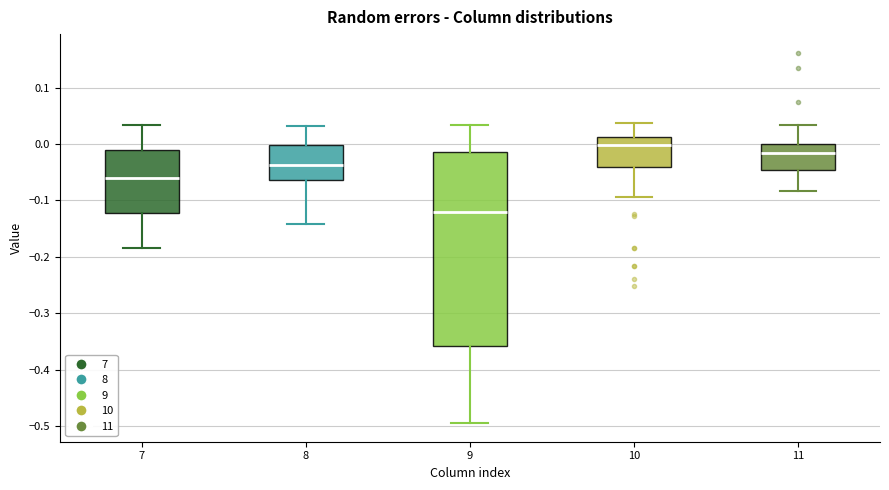

Reading left to right, transcribe this box plot: for each box, give where its median line is, the range the box spans, and where its two whiskers end, as read against the y-axis. The values are not printed on the chart, so give them approximately, as read against the axis.

7: median -0.06, box -0.12 to -0.01, whiskers -0.18 to 0.03
8: median -0.04, box -0.06 to 0.00, whiskers -0.14 to 0.03
9: median -0.12, box -0.36 to -0.01, whiskers -0.50 to 0.03
10: median 0.00, box -0.04 to 0.01, whiskers -0.09 to 0.04
11: median -0.02, box -0.05 to 0.00, whiskers -0.08 to 0.03